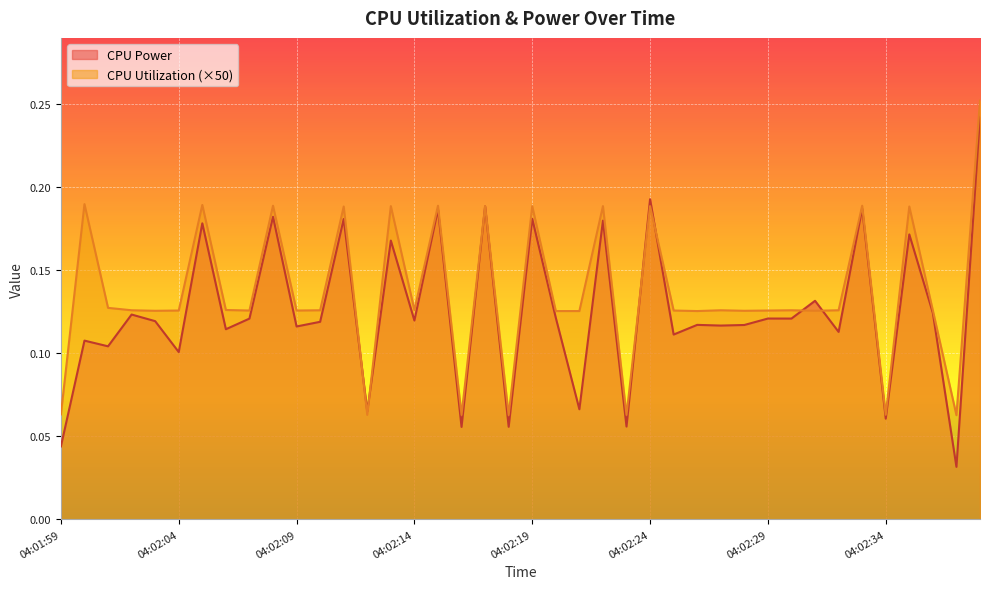

Is the value of CPU Utilization at 04:02:33 greater than the value of CPU Power at 04:02:17?

Yes